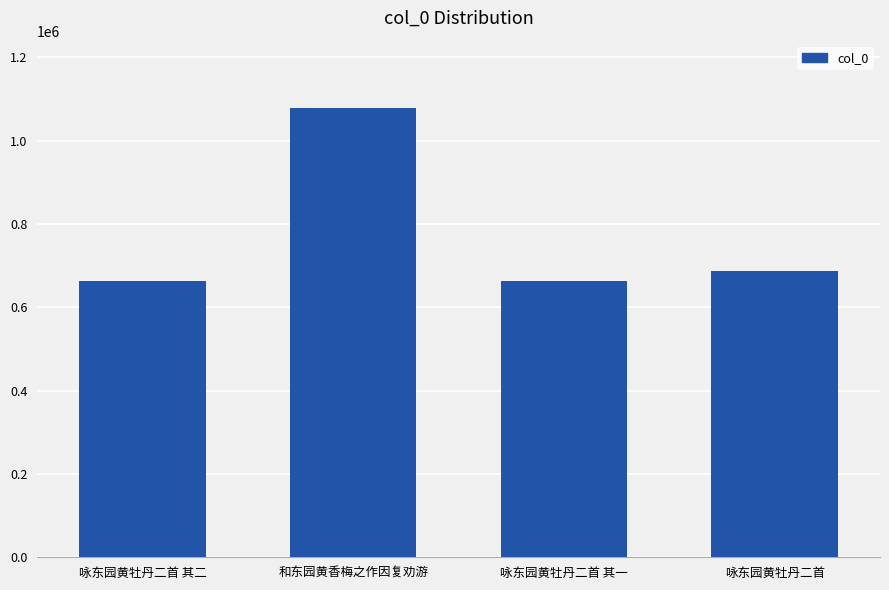

At which label is the value closest to 871322?

咏东园黄牡丹二首